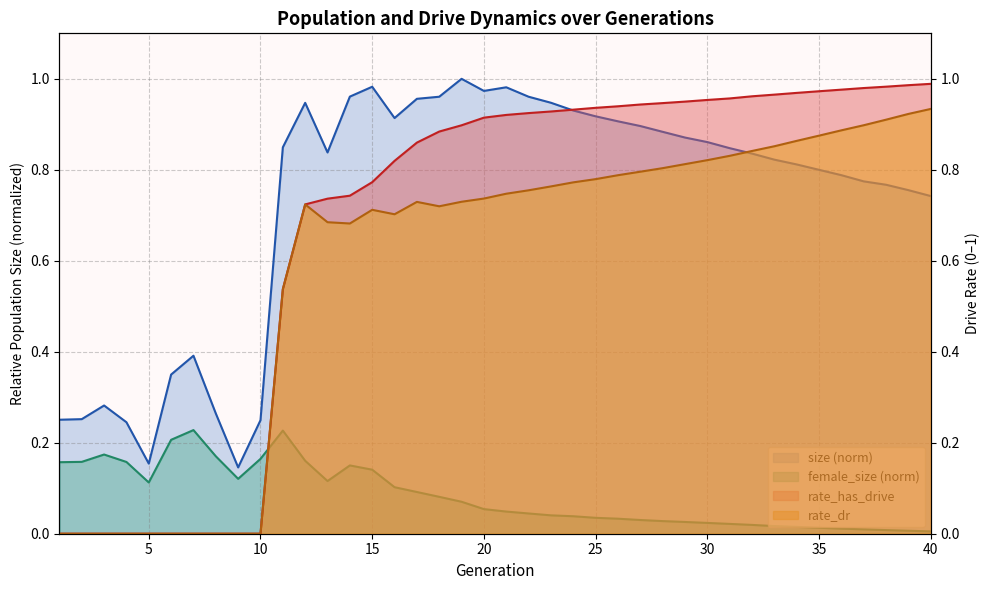

Which series ends up on top after the final intersection of female_size and rate_has_drive?

rate_has_drive